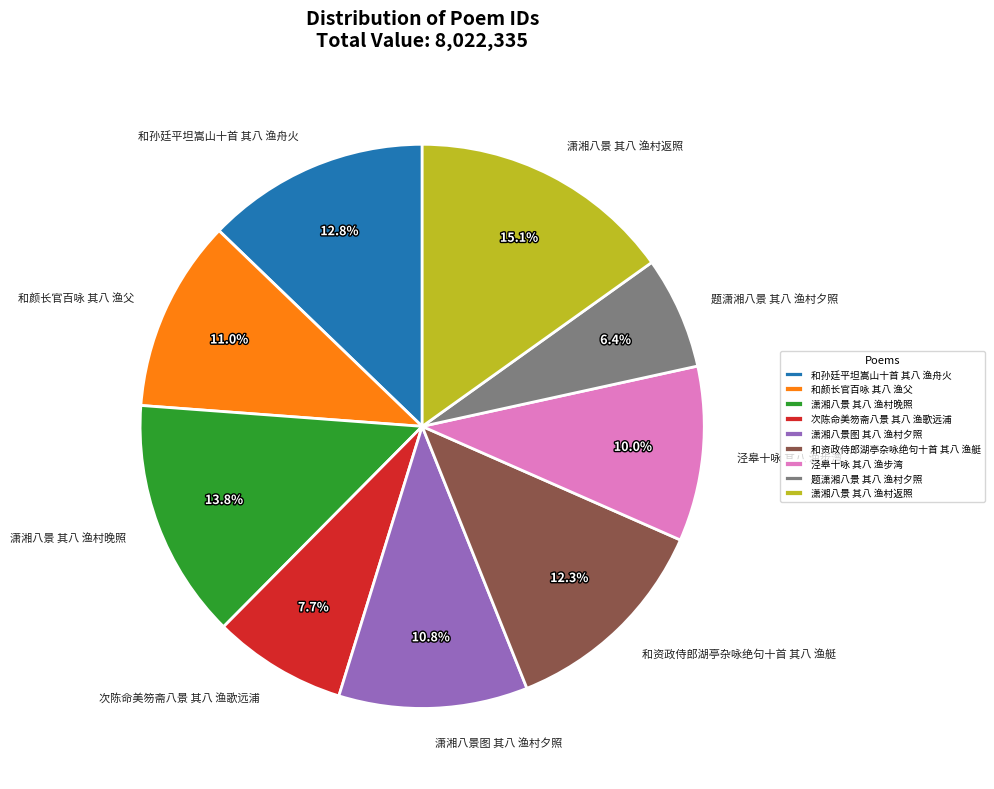

Between 和孙廷平坦嵩山十首 其八 渔舟火 and 潇湘八景 其八 渔村返照, which is larger?

潇湘八景 其八 渔村返照